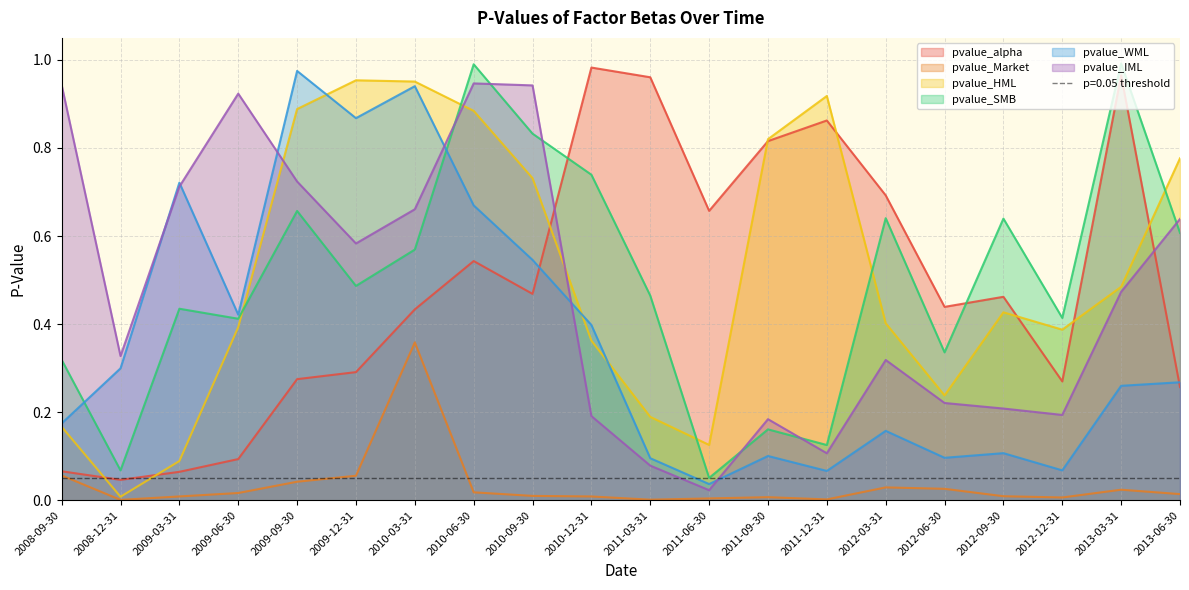

Which has a higher value, 2010-09-30 or 2009-06-30?

2010-09-30